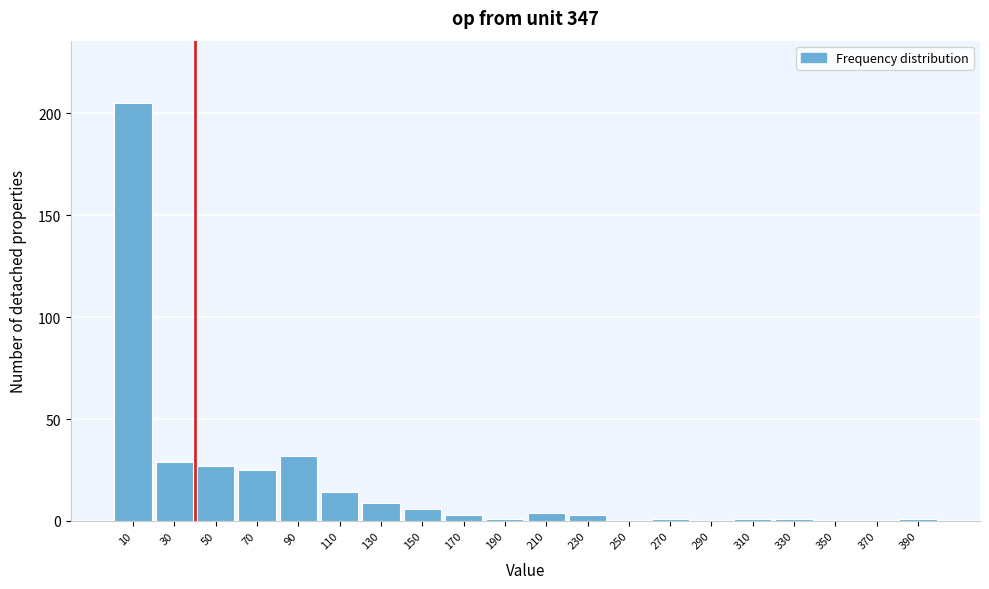

Reading left to right, transcribe all the data shown in this chart.

10=205	30=29	50=27	70=25	90=32	110=14	130=9	150=6	170=3	190=1	210=4	230=3	250=0	270=1	290=0	310=1	330=1	350=0	370=0	390=1